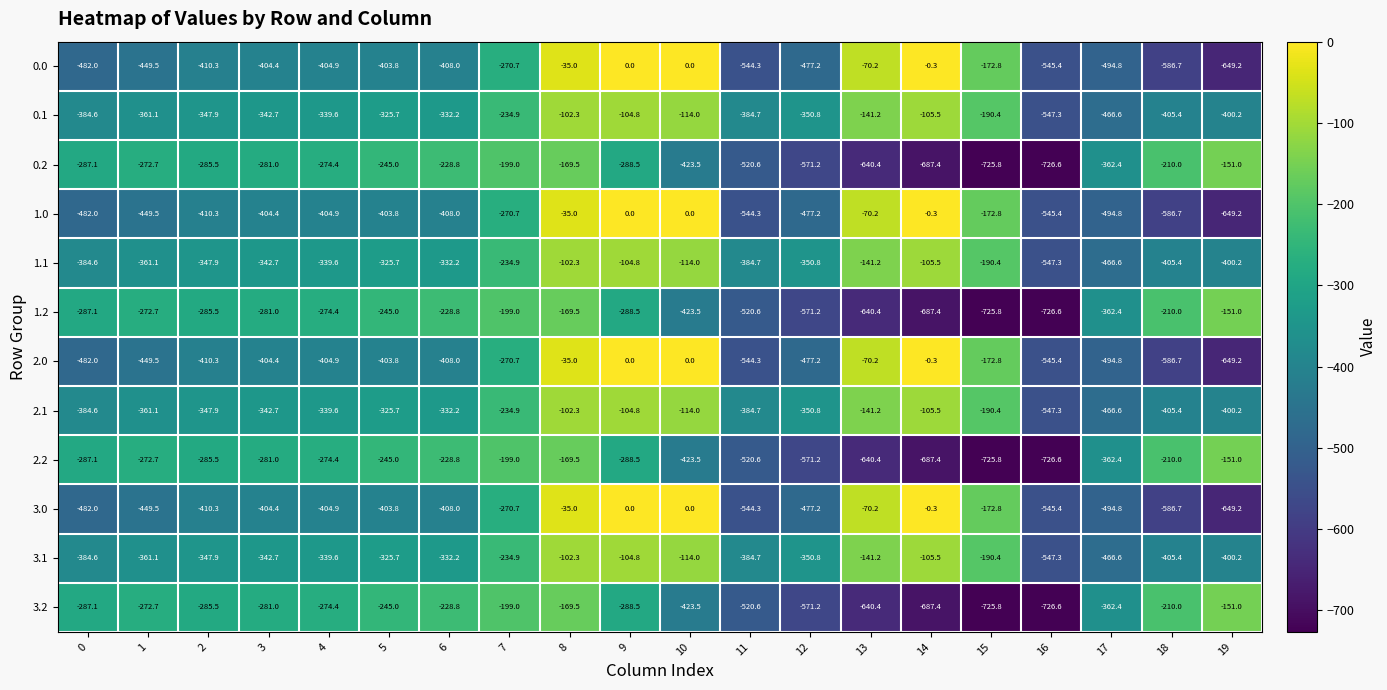

Where does the 3.0 series first go above -404?

5